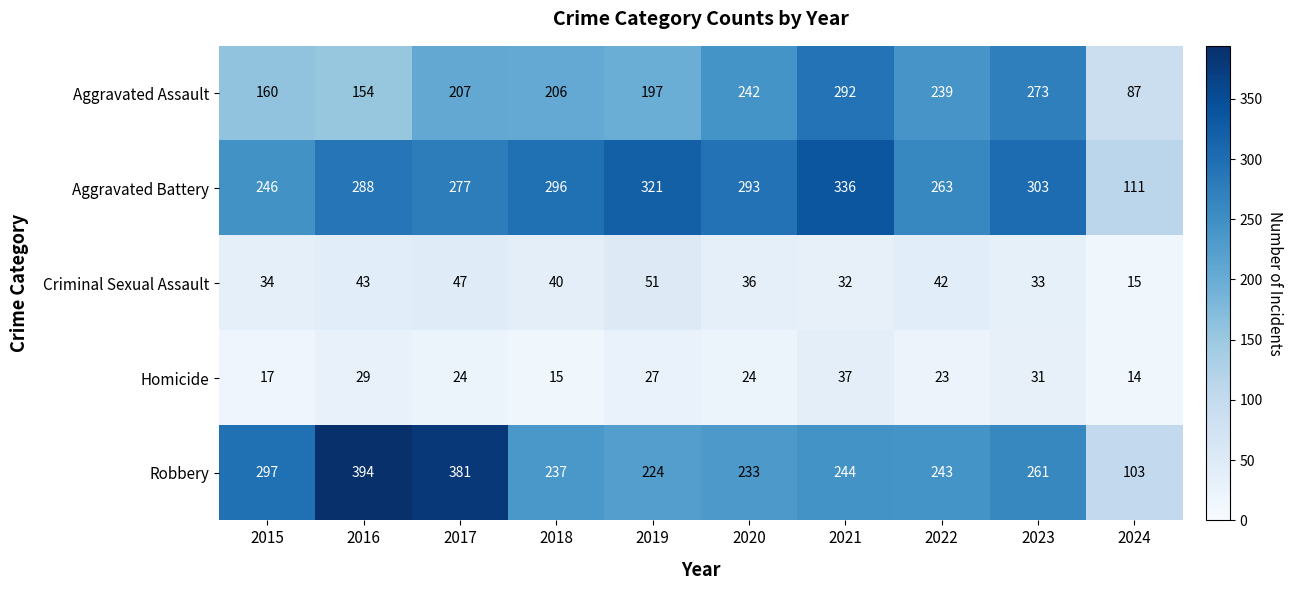

At which category is the sum across all series the highest?

2021